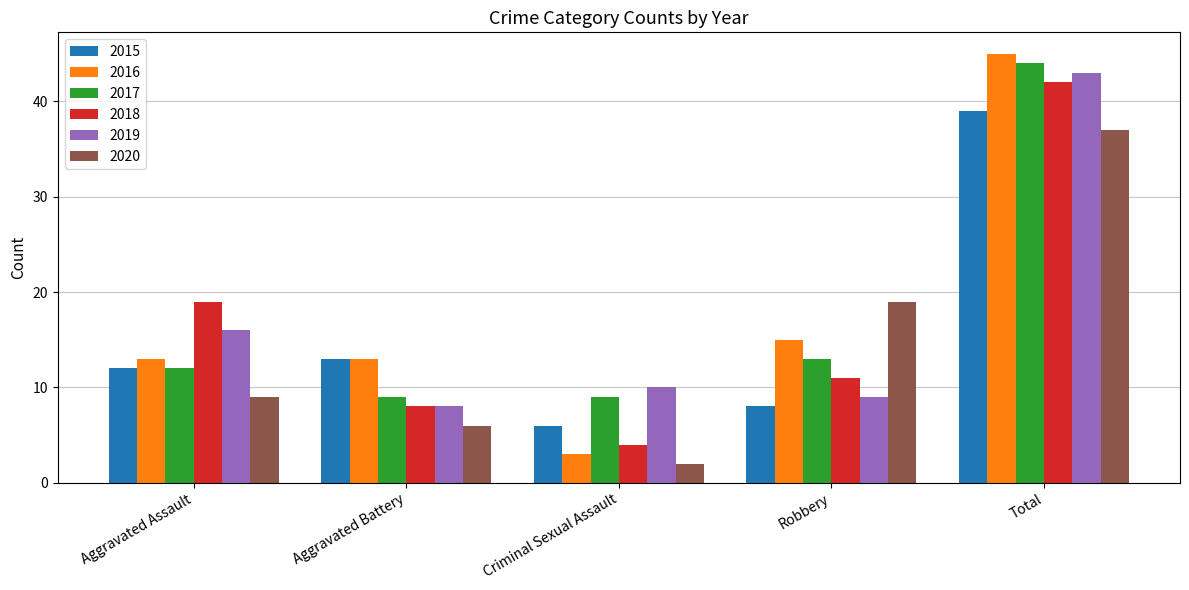

Reading left to right, list all the values displayed in this chart.

2015: Aggravated Assault=12	Aggravated Battery=13	Criminal Sexual Assault=6	Robbery=8	Total=39
2016: Aggravated Assault=13	Aggravated Battery=13	Criminal Sexual Assault=3	Robbery=15	Total=45
2017: Aggravated Assault=12	Aggravated Battery=9	Criminal Sexual Assault=9	Robbery=13	Total=44
2018: Aggravated Assault=19	Aggravated Battery=8	Criminal Sexual Assault=4	Robbery=11	Total=42
2019: Aggravated Assault=16	Aggravated Battery=8	Criminal Sexual Assault=10	Robbery=9	Total=43
2020: Aggravated Assault=9	Aggravated Battery=6	Criminal Sexual Assault=2	Robbery=19	Total=37